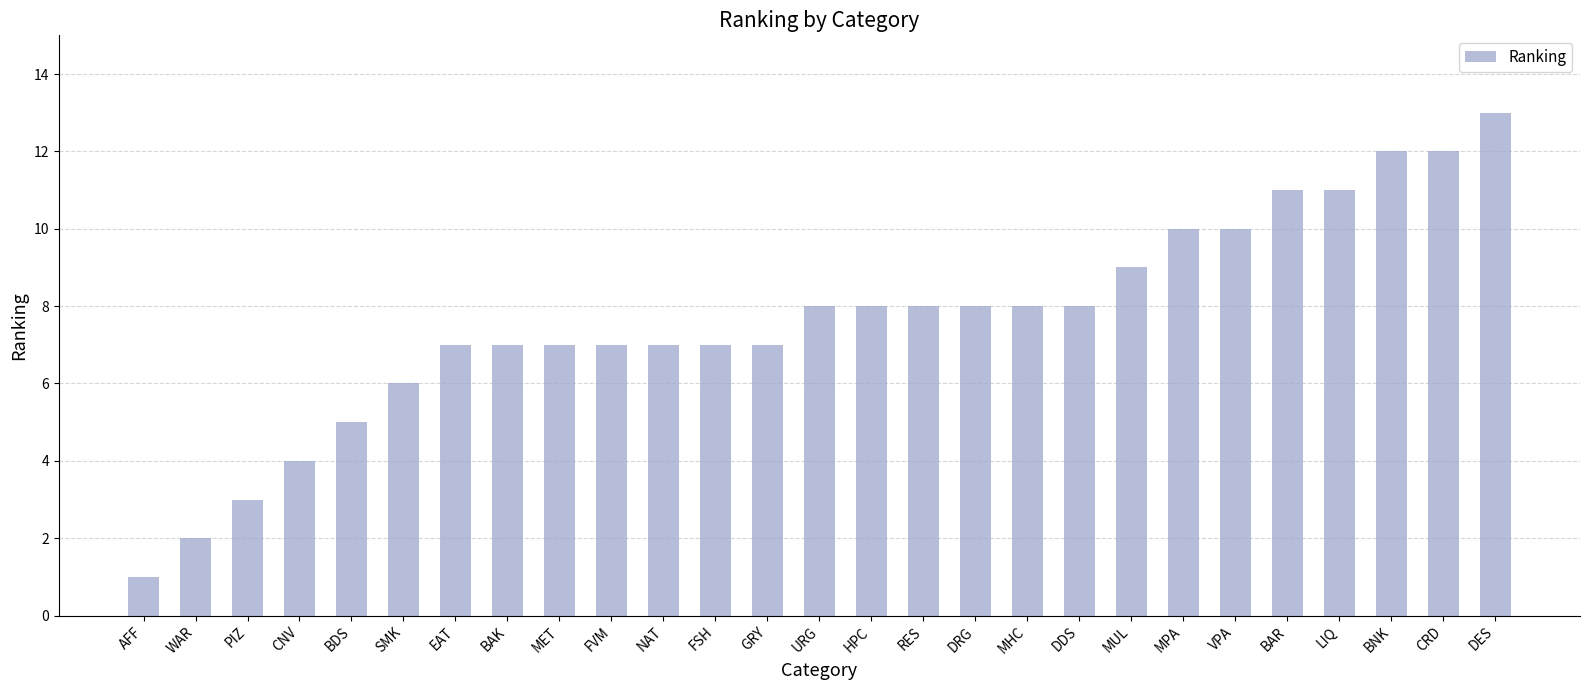

How many data points are less than 8?

13